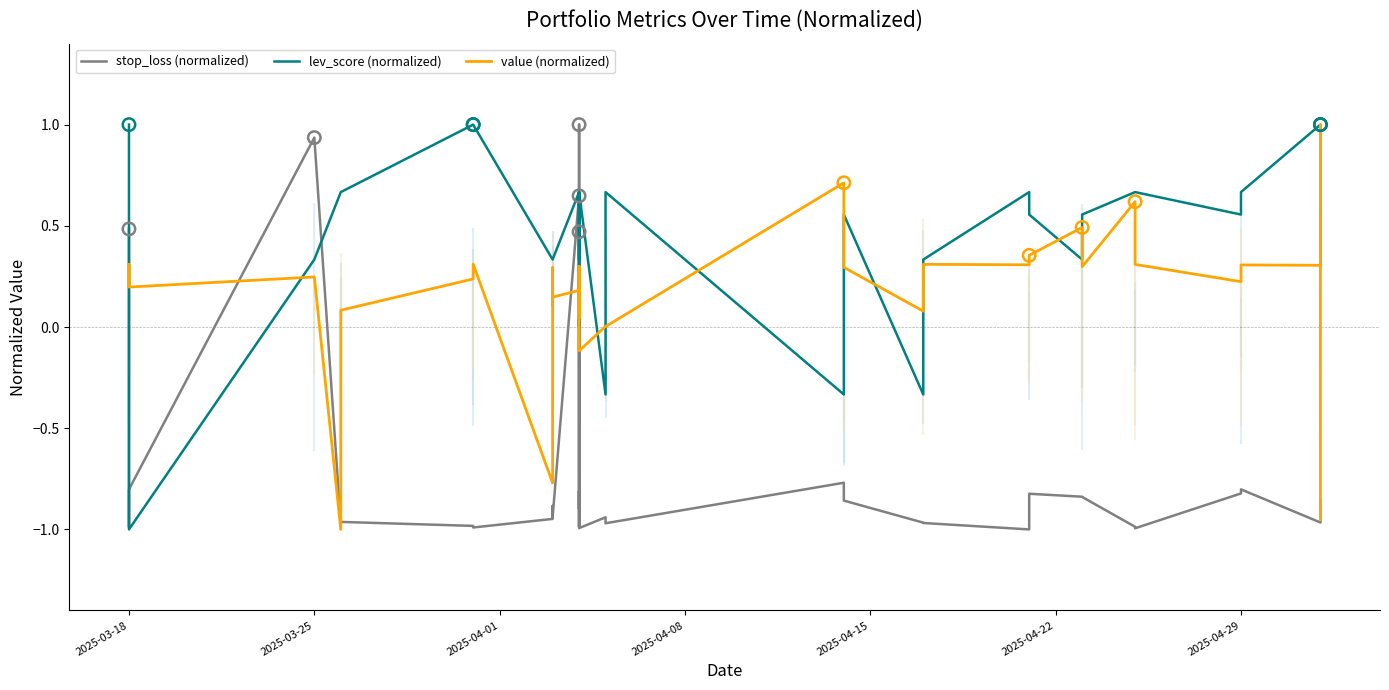

Which series reaches the maximum Y coordinate?

stop_loss (normalized)